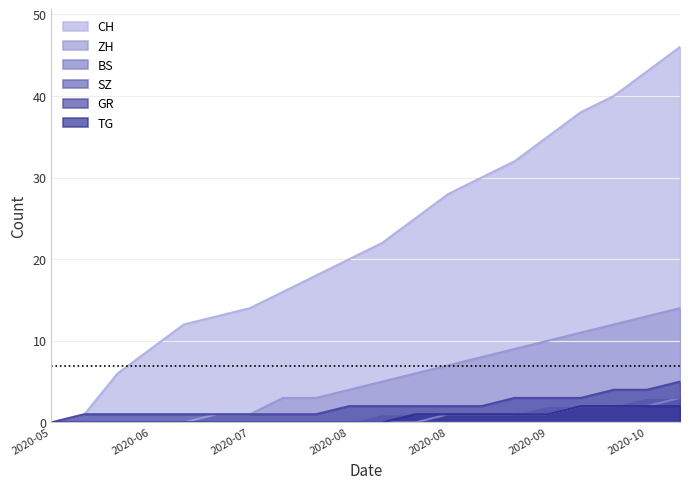

Does the chart have visible grid lines?

Yes